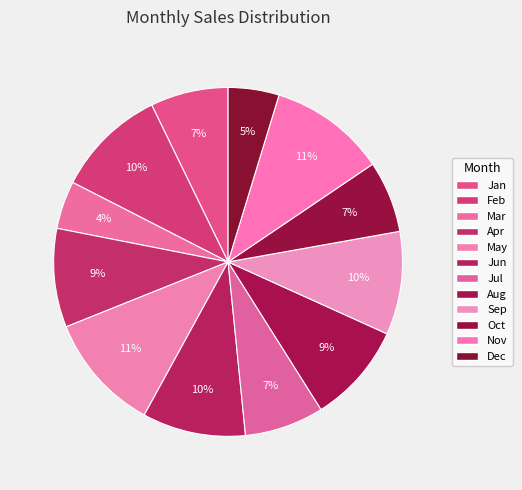

What percentage is NOT represented by Nov?

89.2%